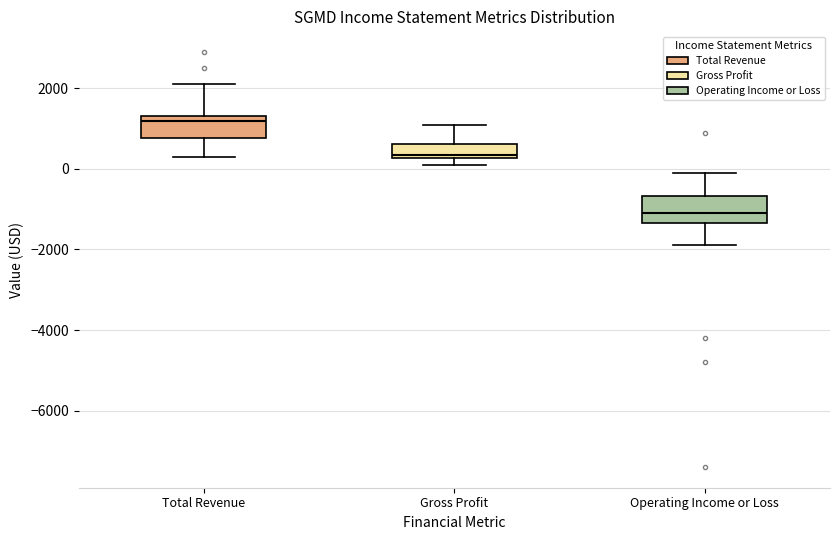

Reading left to right, read every box against the y-axis: the position of its median line, the range the box covers, and the ends of its whiskers. The values are not printed on the chart, so give them approximately, as read against the axis.

Total Revenue: median 1200, box 800 to 1400, whiskers 400 to 2200
Gross Profit: median 400, box 200 to 600, whiskers 200 (just below the box's lower edge) to 1200
Operating Income or Loss: median -1000, box -1400 to -600, whiskers -1800 to 0